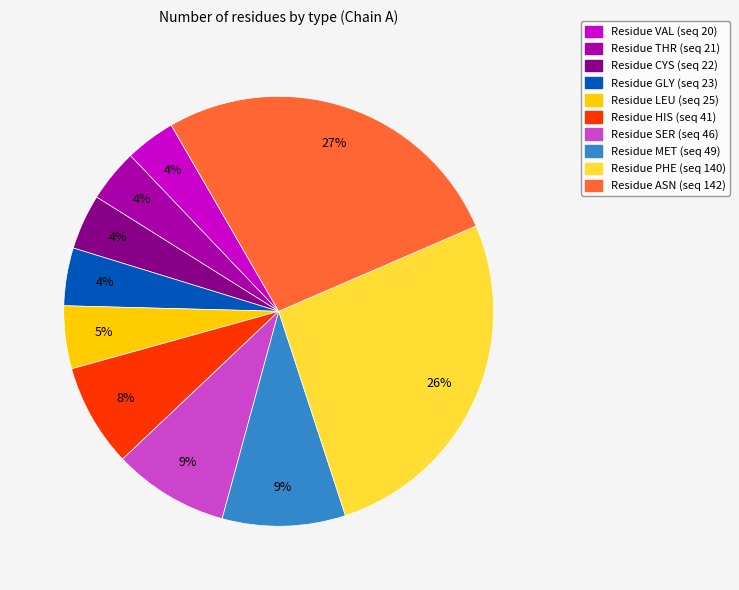

To the nearest percent, what is the average slice percentage?

10%